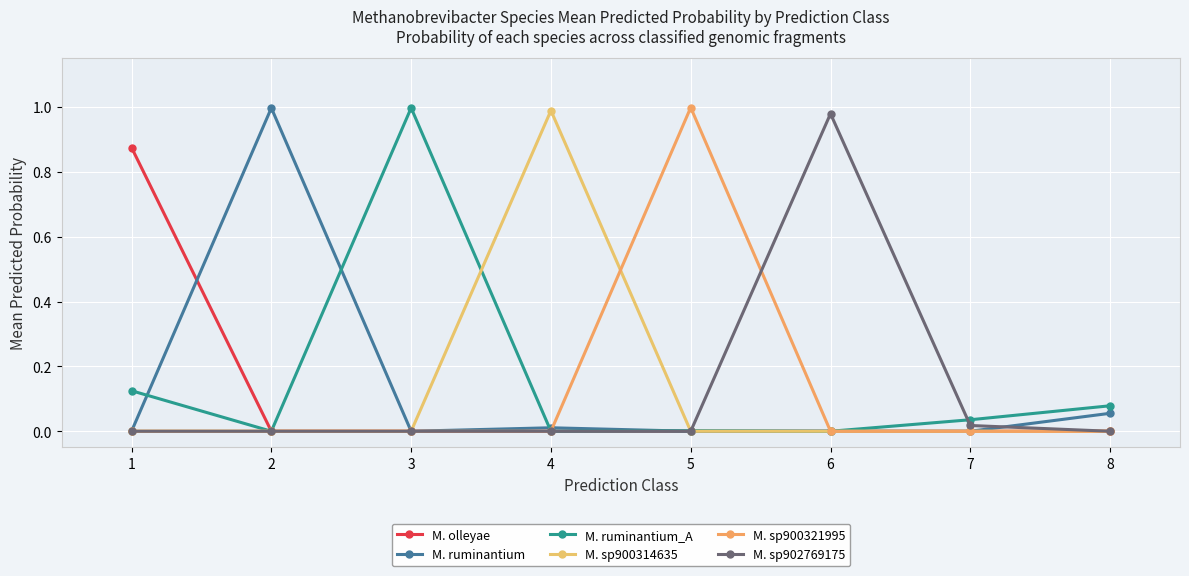

How many lines are shown in the chart?

6